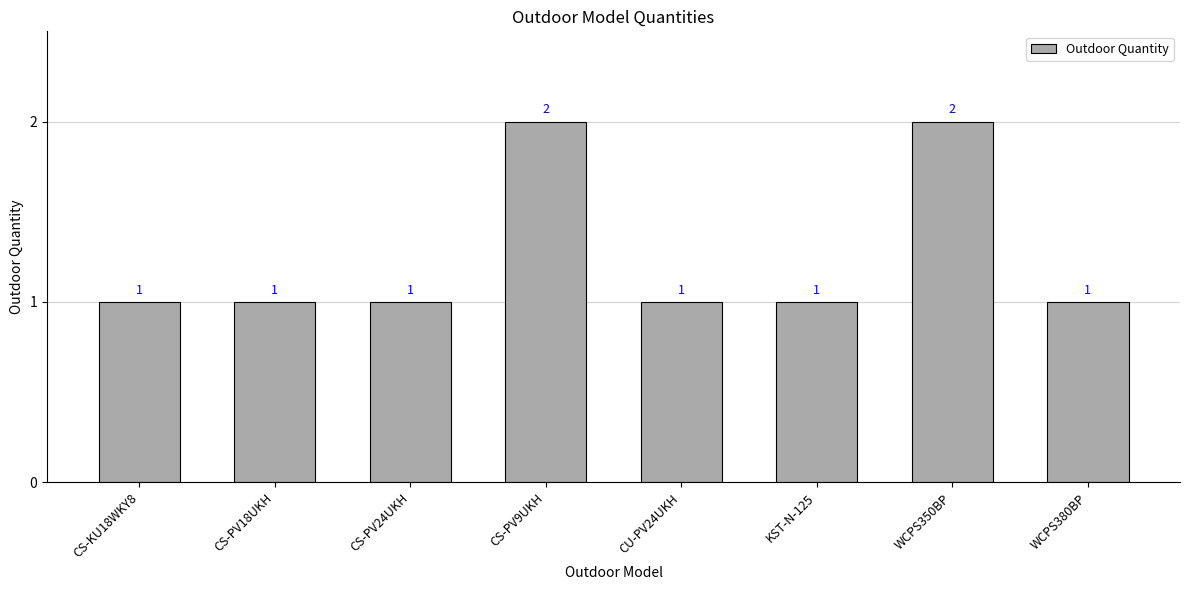

What is the change in value from CU-PV24UKH to WCPS350BP?

+1